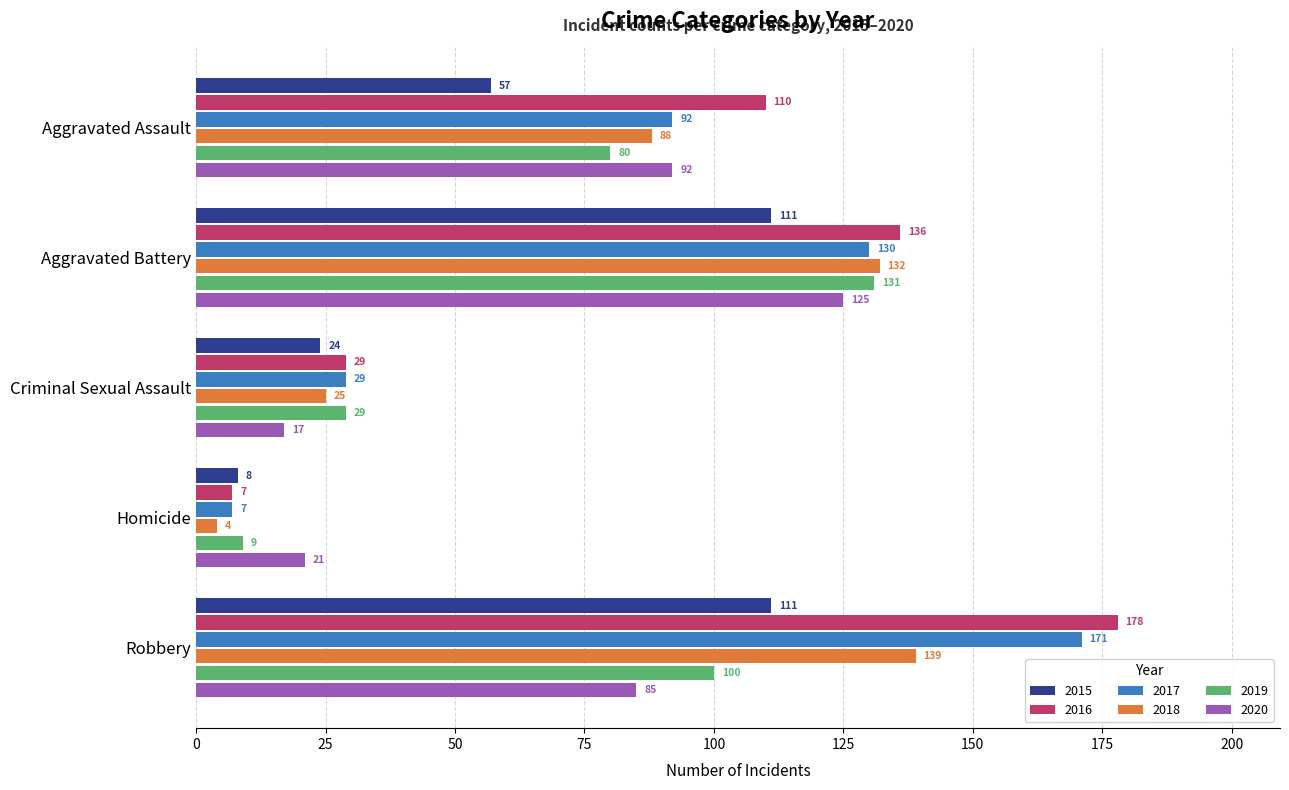

Rank the series by their maximum value, from highest to lowest.

2016, 2017, 2018, 2019, 2020, 2015